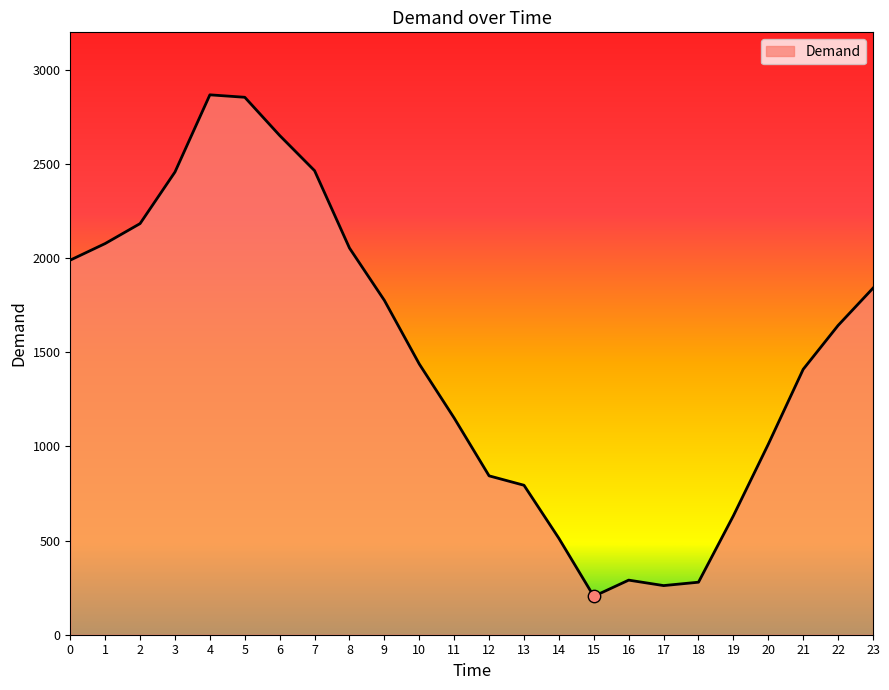

What is the change in value from 16 to 20?

+722